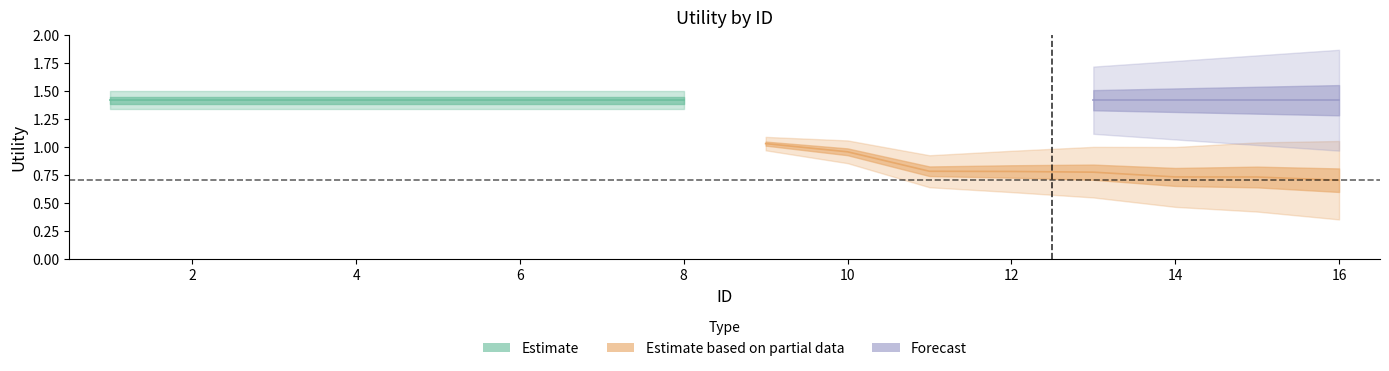

Which label corresponds to the largest value in the chart?

1